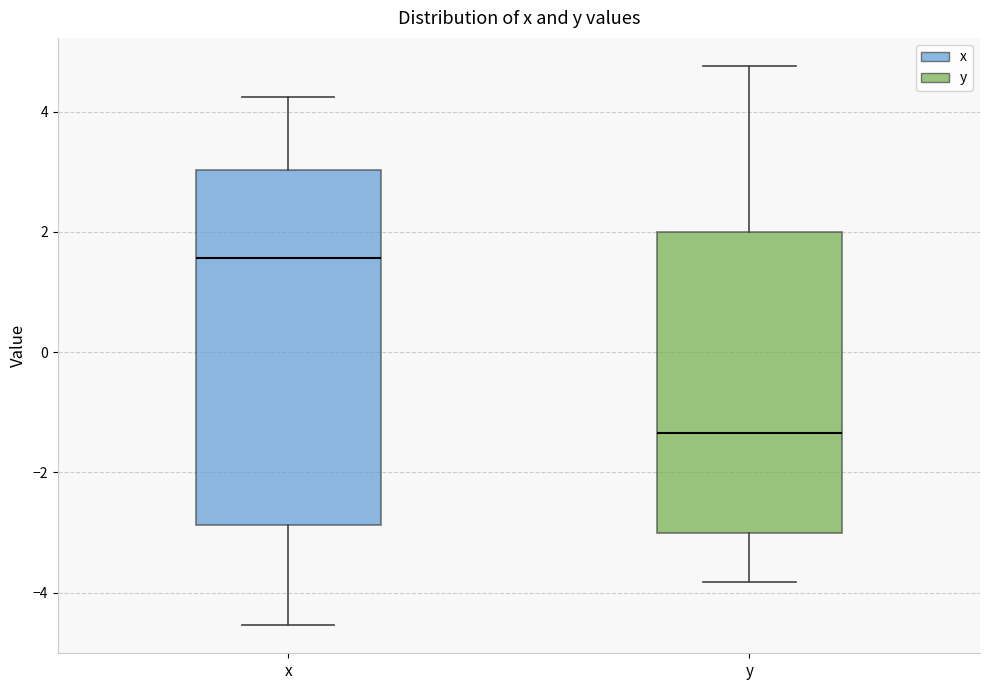

Reading left to right, read every box against the y-axis: the position of its median line, the range the box covers, and the ends of its whiskers. The values are not printed on the chart, so give them approximately, as read against the axis.

x: median 1.6, box -2.8 to 3.0, whiskers -4.6 to 4.2
y: median -1.4, box -3.0 to 2.0, whiskers -3.8 to 4.8